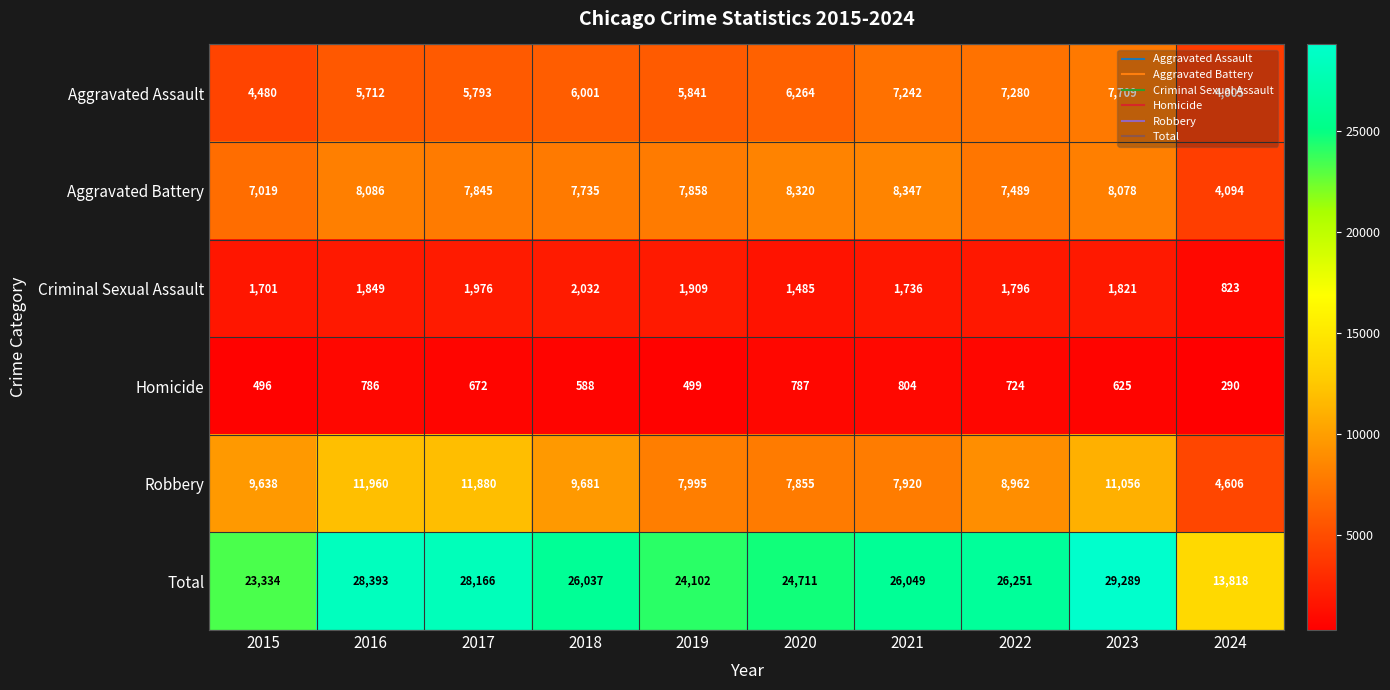

How many categories are shown in the chart?

10